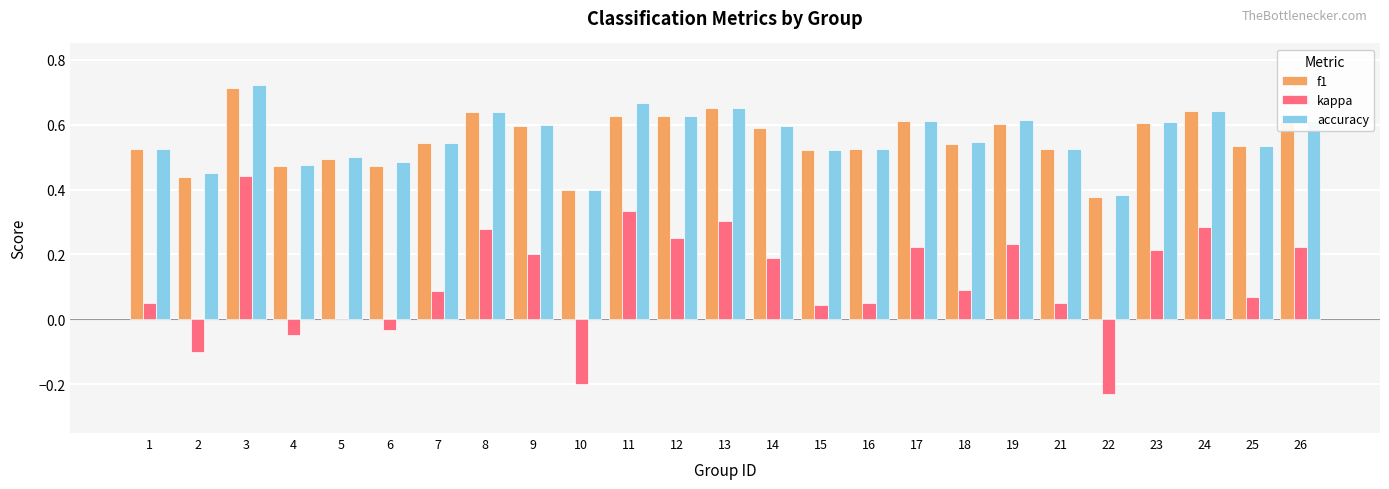

Is it true that accuracy equals 0.6 at 24?

True